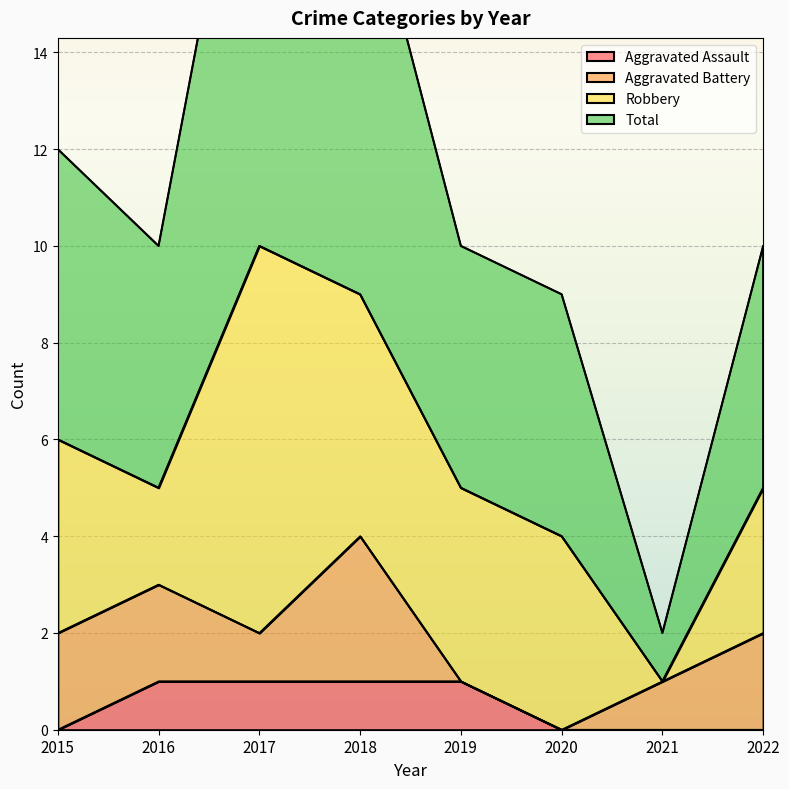

Count the Aggravated Assault values in the range 0 to 1.

8